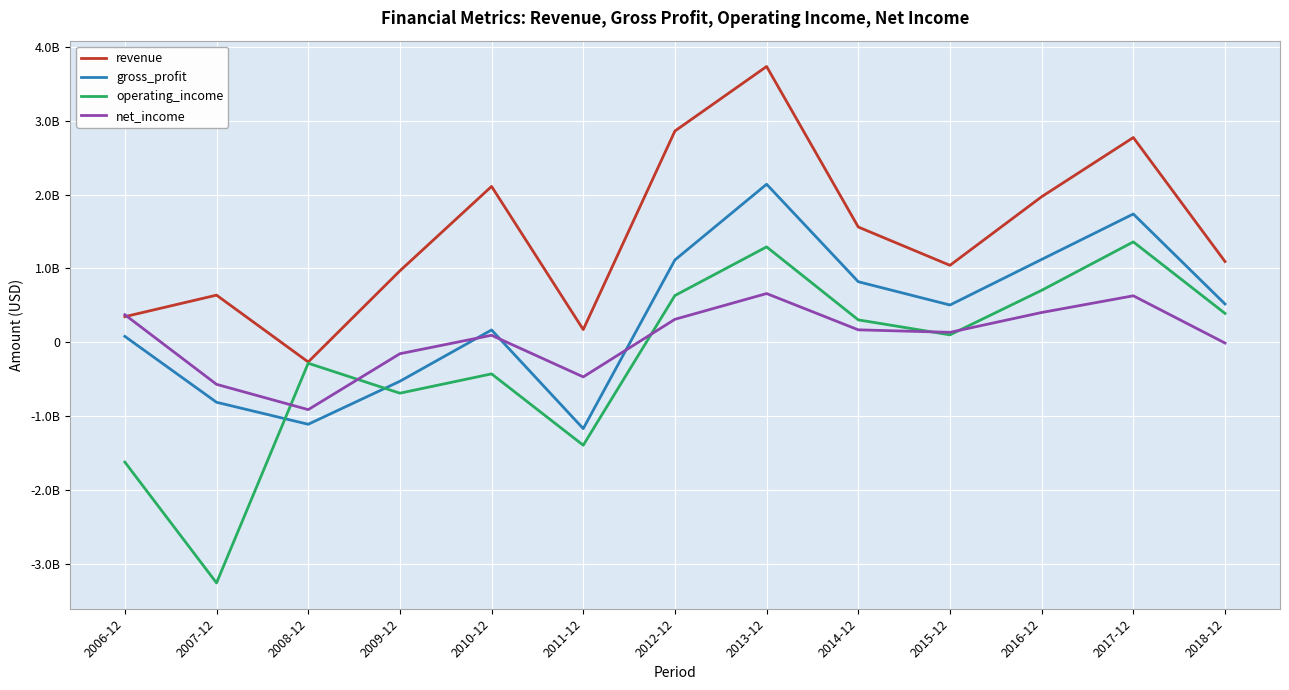

What is the difference between the second highest and minimum values in the gross_profit series?

2905544000